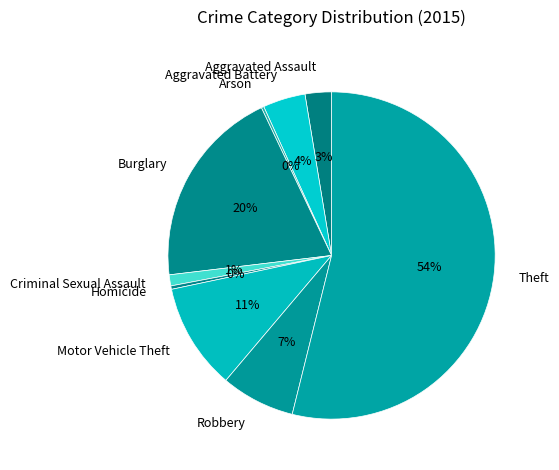

The Aggravated Battery slice represents 13% of the pie. True or false?

False